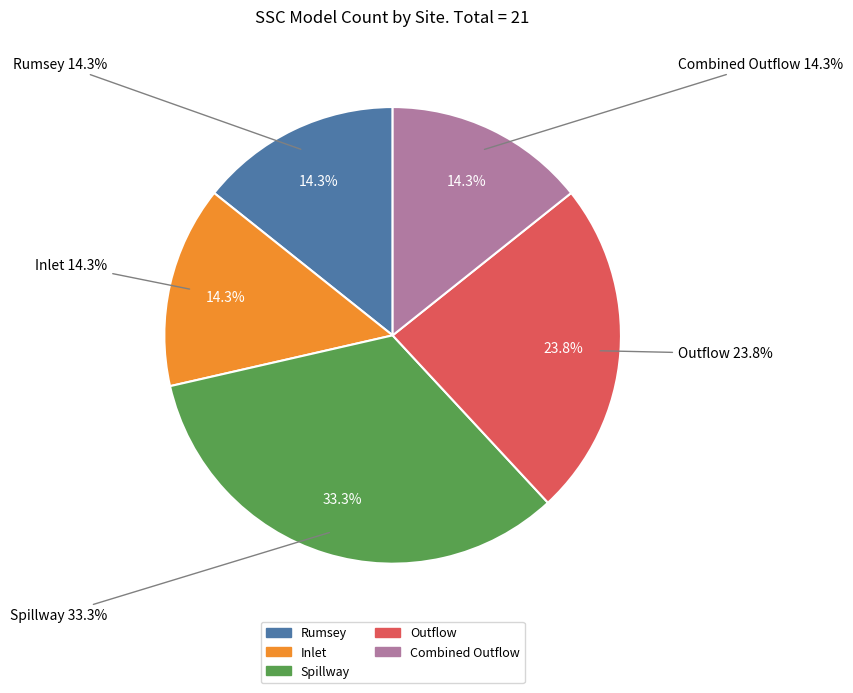

What is the smallest slice in the pie chart?

Rumsey